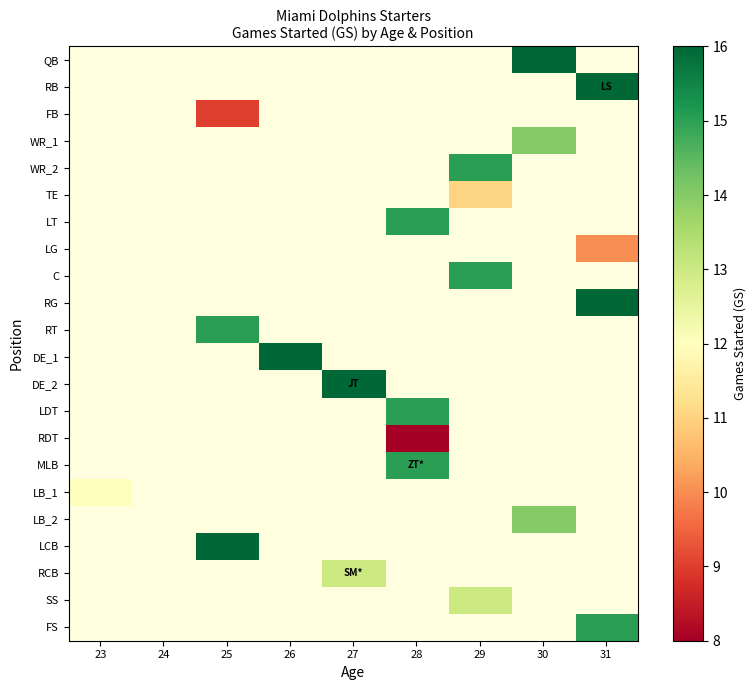

Rank the series at 29 from highest to lowest value.

QB, RB, FB, WR_1, WR_2, TE, LT, LG, C, RG, RT, DE_1, DE_2, LDT, RDT, MLB, LB_1, LB_2, LCB, RCB, SS, FS